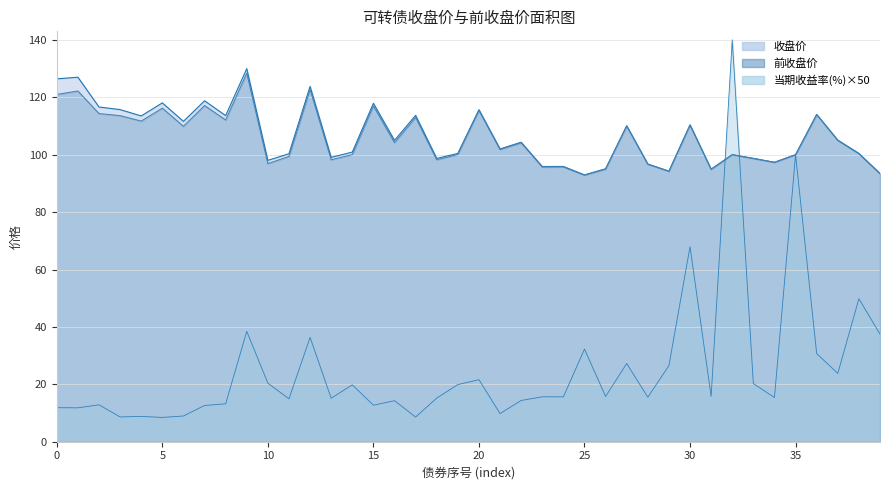

What is the smallest value displayed?

8.5